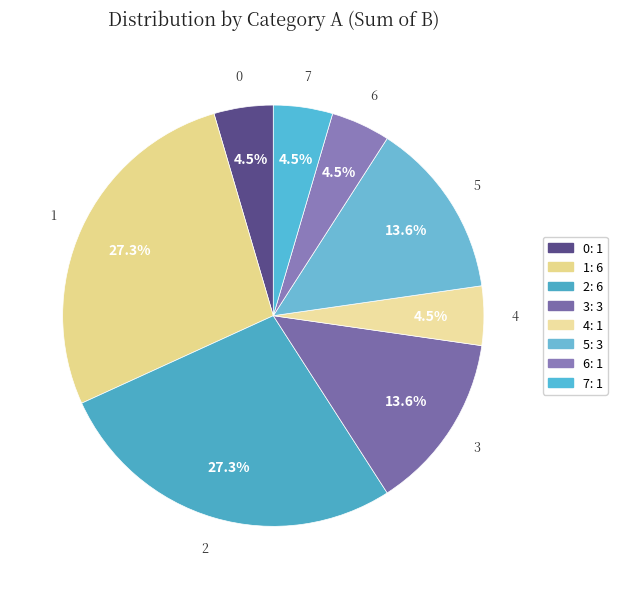

Count the number of slices in the pie.

8